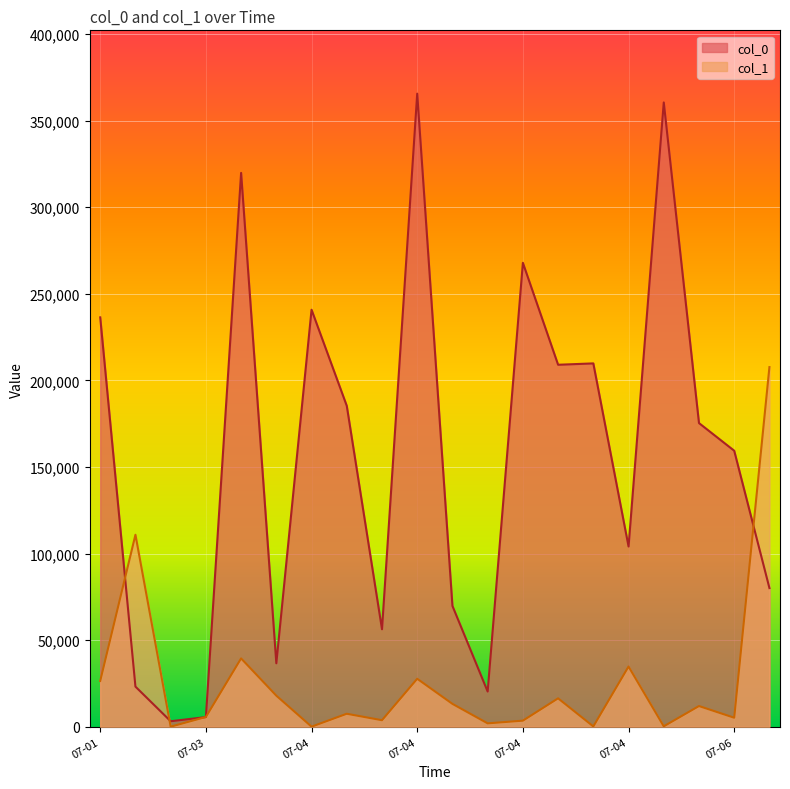

Does the chart display data point markers on the line(s)?

No